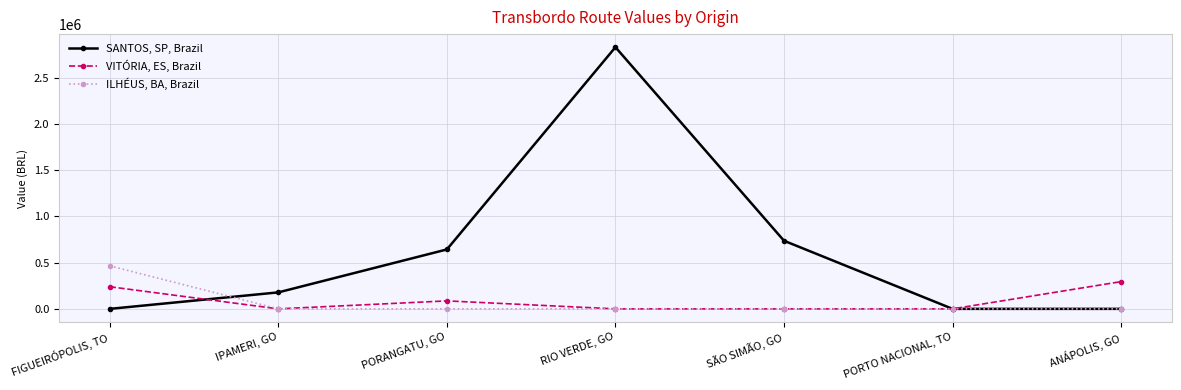

Which series changed the most between PORANGATU, GO and ANÁPOLIS, GO?

SANTOS, SP, Brazil